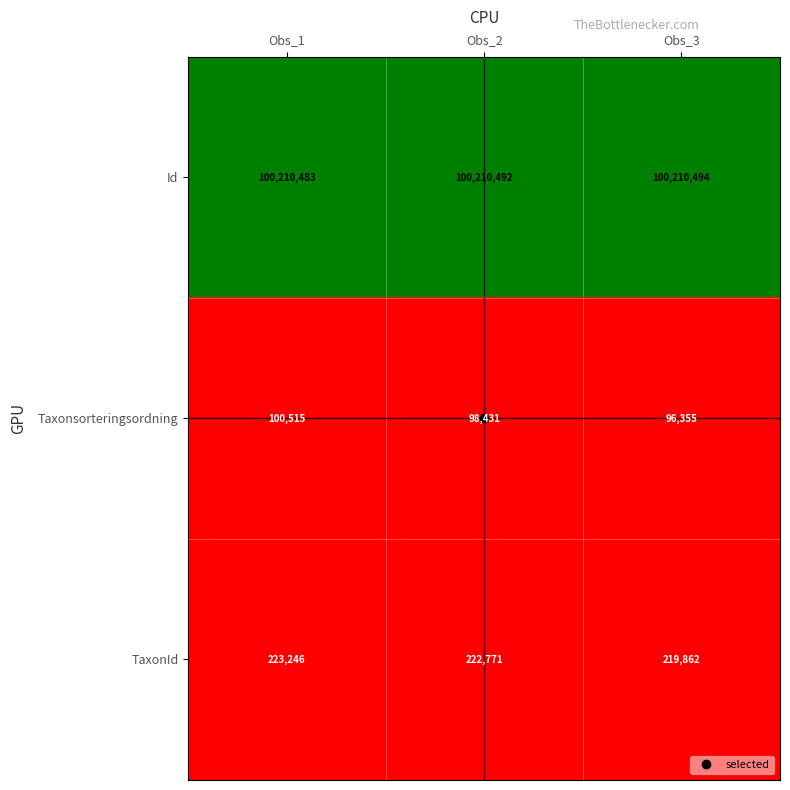

At which category is the sum across all series the highest?

Obs_1